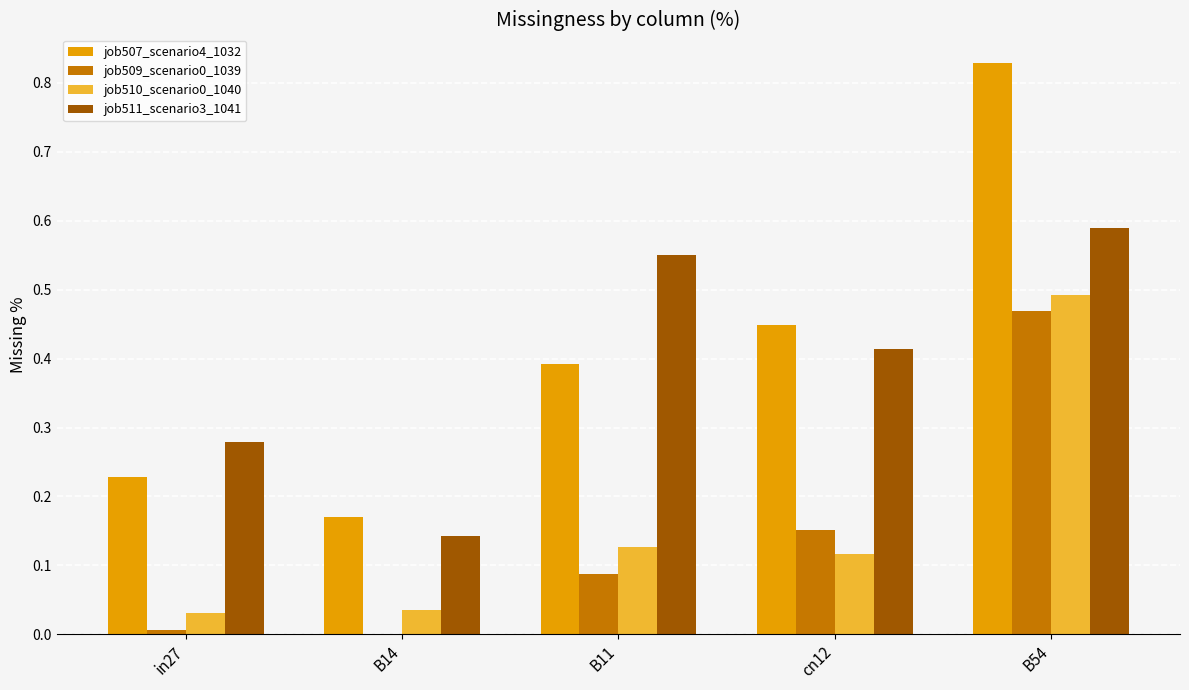

Which label corresponds to the largest value in the chart?

B54